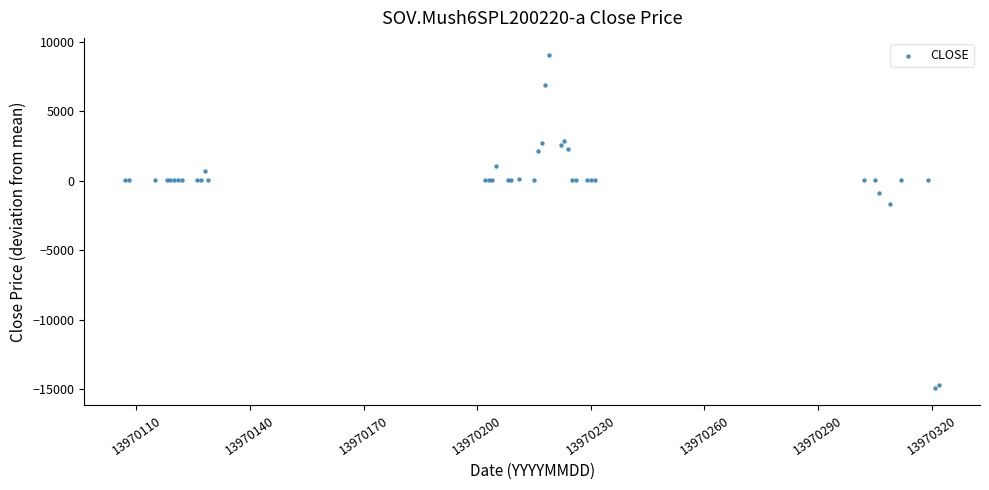

What Y value in the scatter plot is closest to -2931?

-1695.2